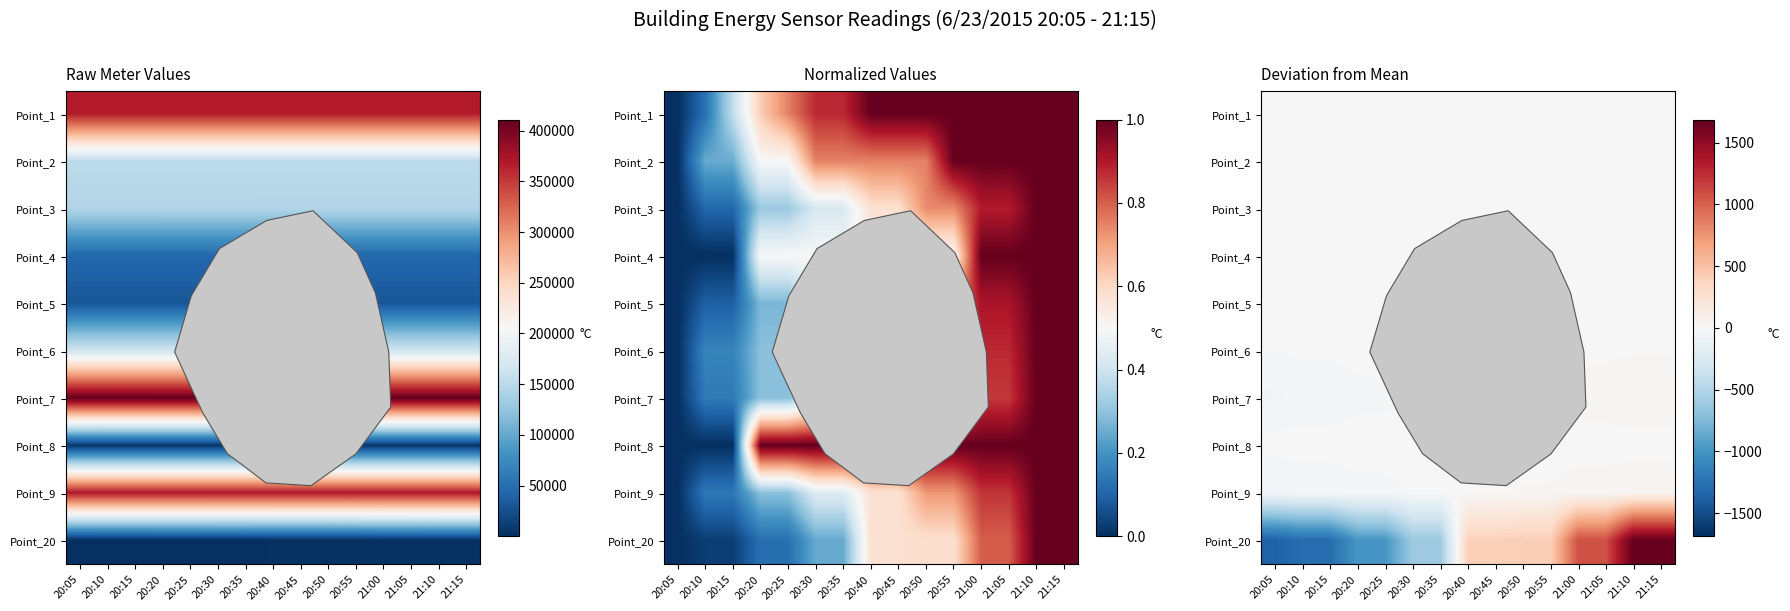

List the labels in order of Point_5 value, smallest first.

20:05, 20:10, 20:15, 20:20, 20:25, 20:30, 20:35, 20:40, 20:45, 20:50, 20:55, 21:00, 21:05, 21:10, 21:15